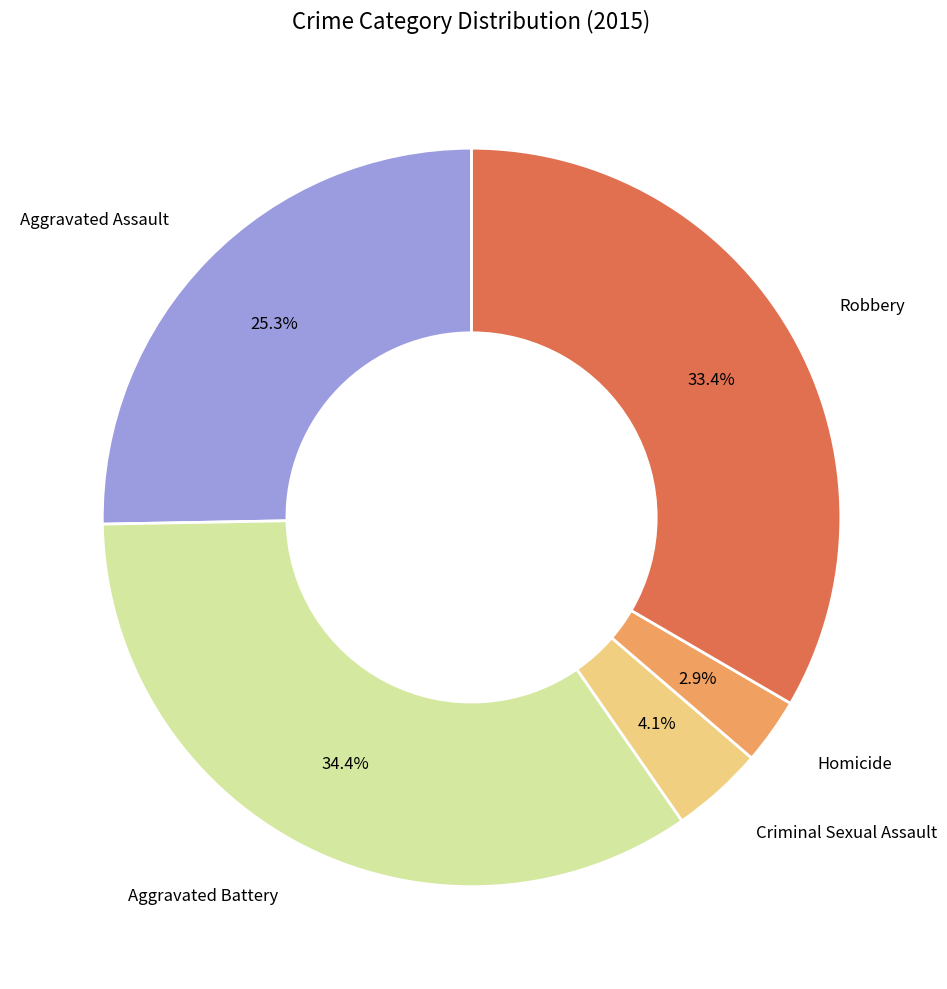

What is the largest slice in the pie chart?

Aggravated Battery